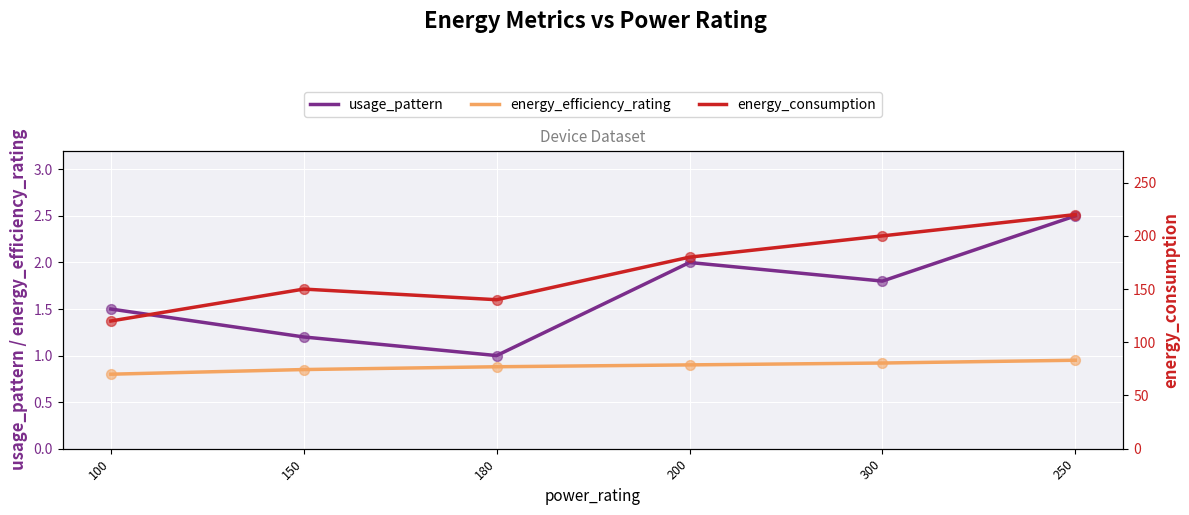

At how many categories does at least one series exceed 164?

3